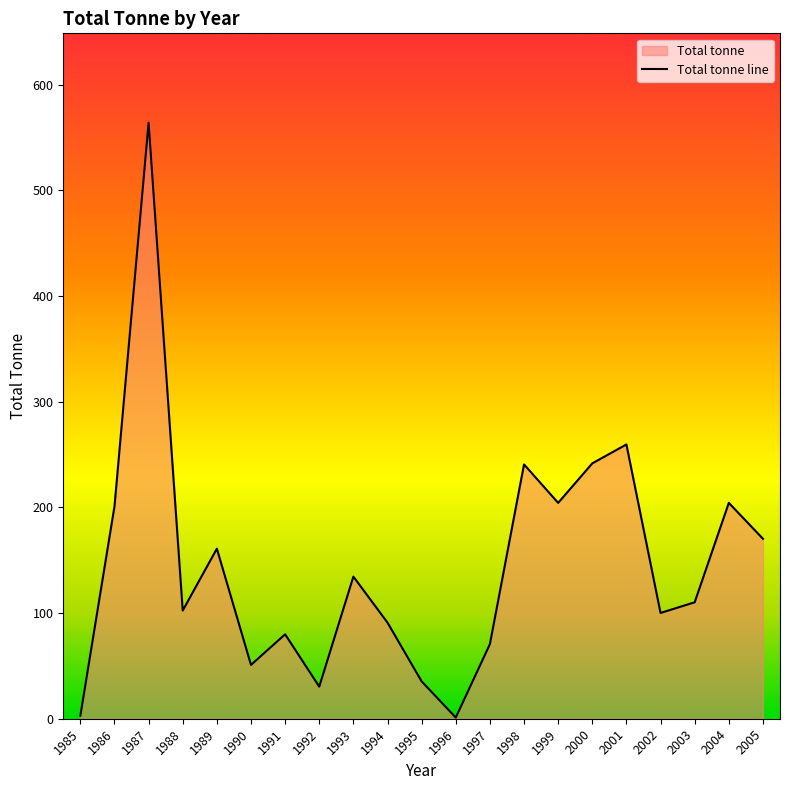

What is the change in value from 1990 to 2005?

+119.4